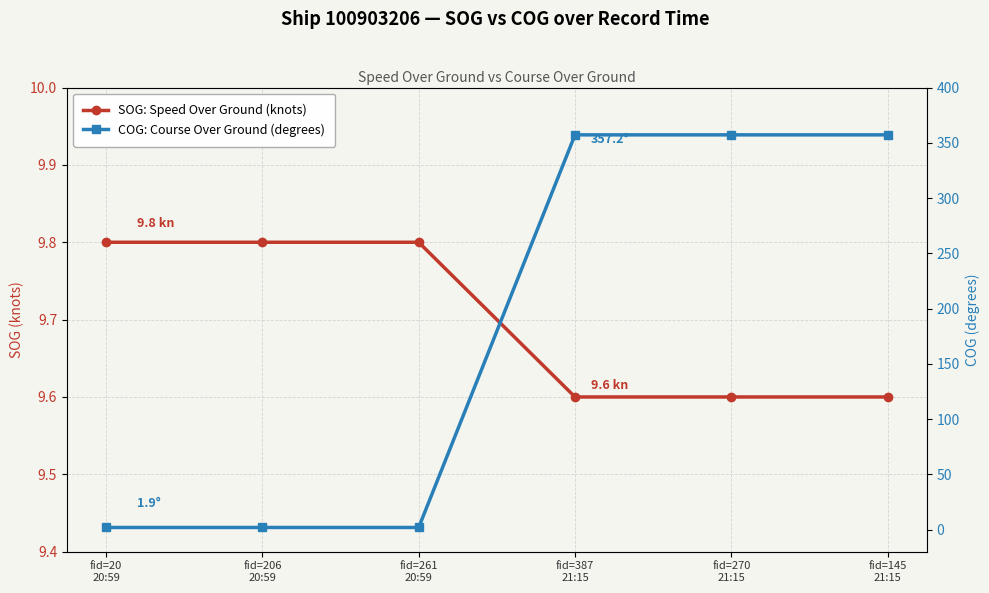

What is the average value of the SOG (knots) series?

9.7